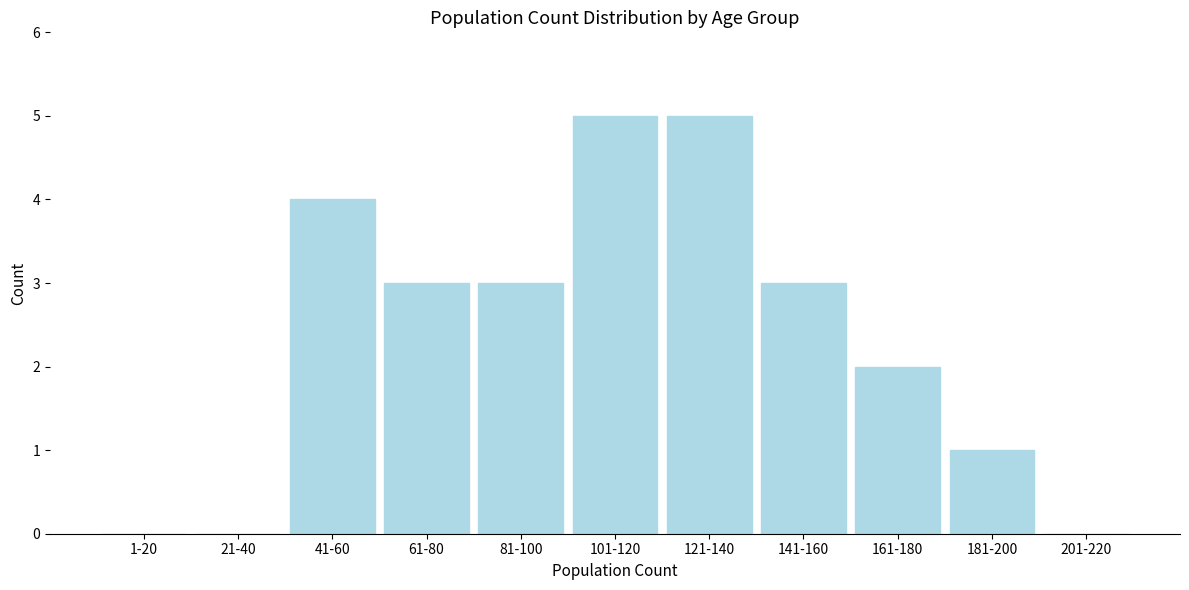

Reading left to right, list all the values displayed in this chart.

1-20=0	21-40=0	41-60=4	61-80=3	81-100=3	101-120=5	121-140=5	141-160=3	161-180=2	181-200=1	201-220=0